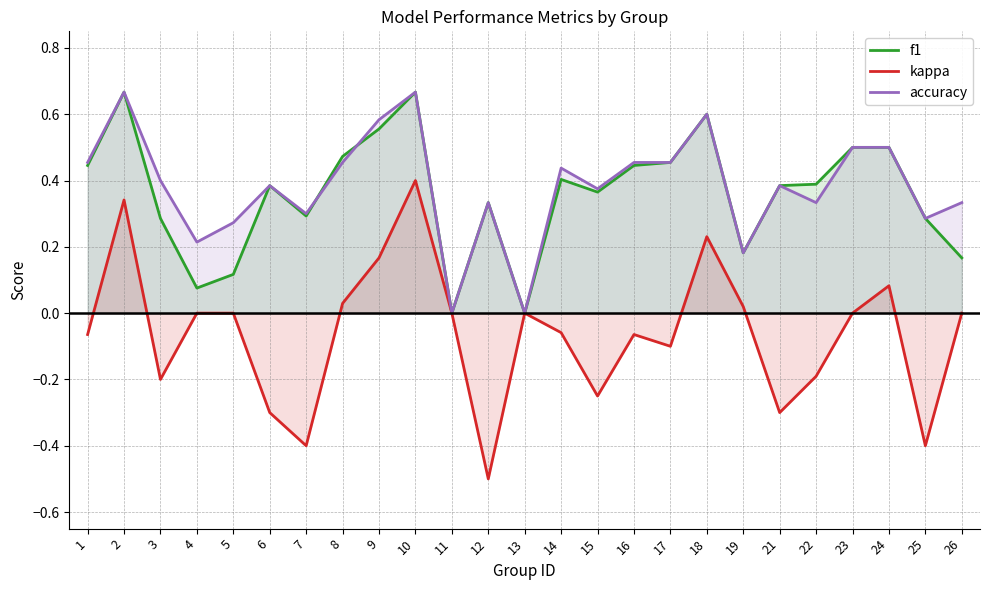

Which series has the widest spread of values?

kappa